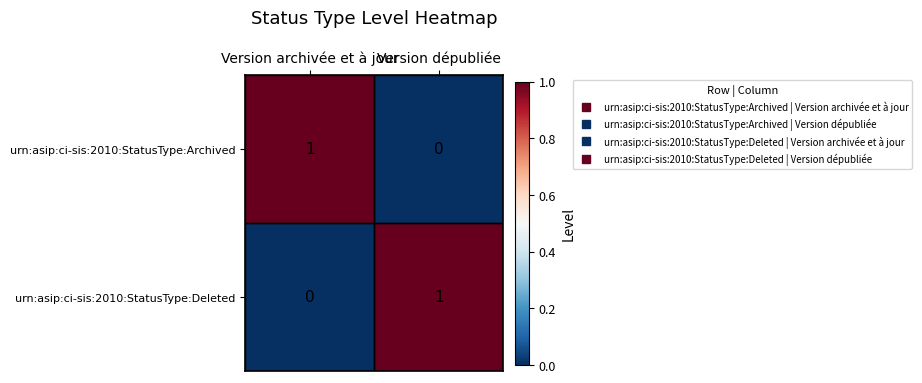

The value of urn:asip:ci-sis:2010:StatusType:Archived at Version dépubliée is -1. True or false?

False